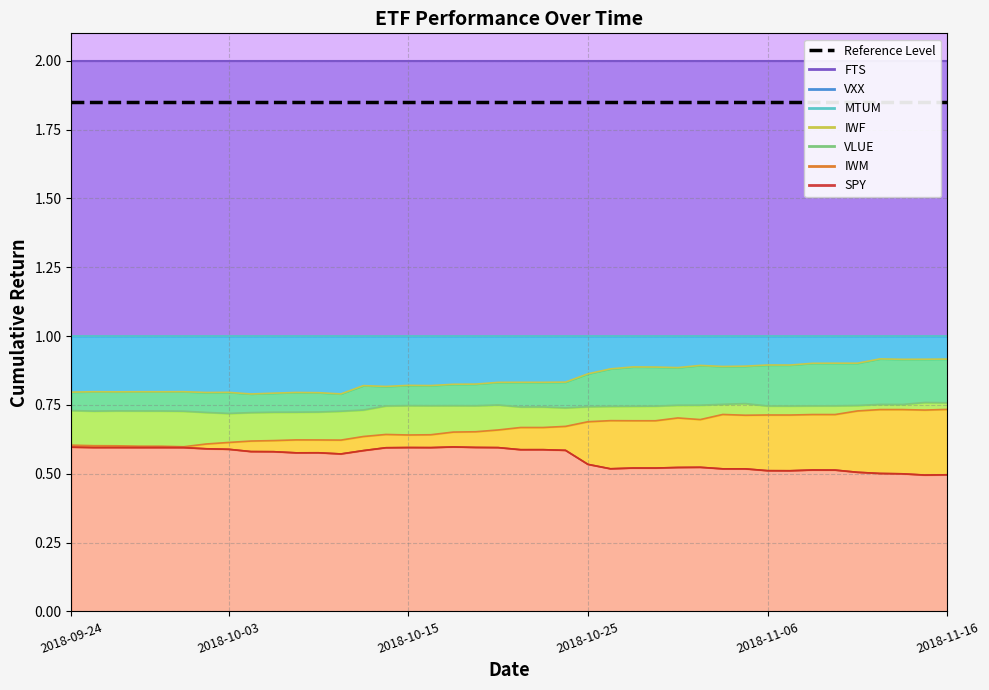

Does the chart display data point markers on the line(s)?

No